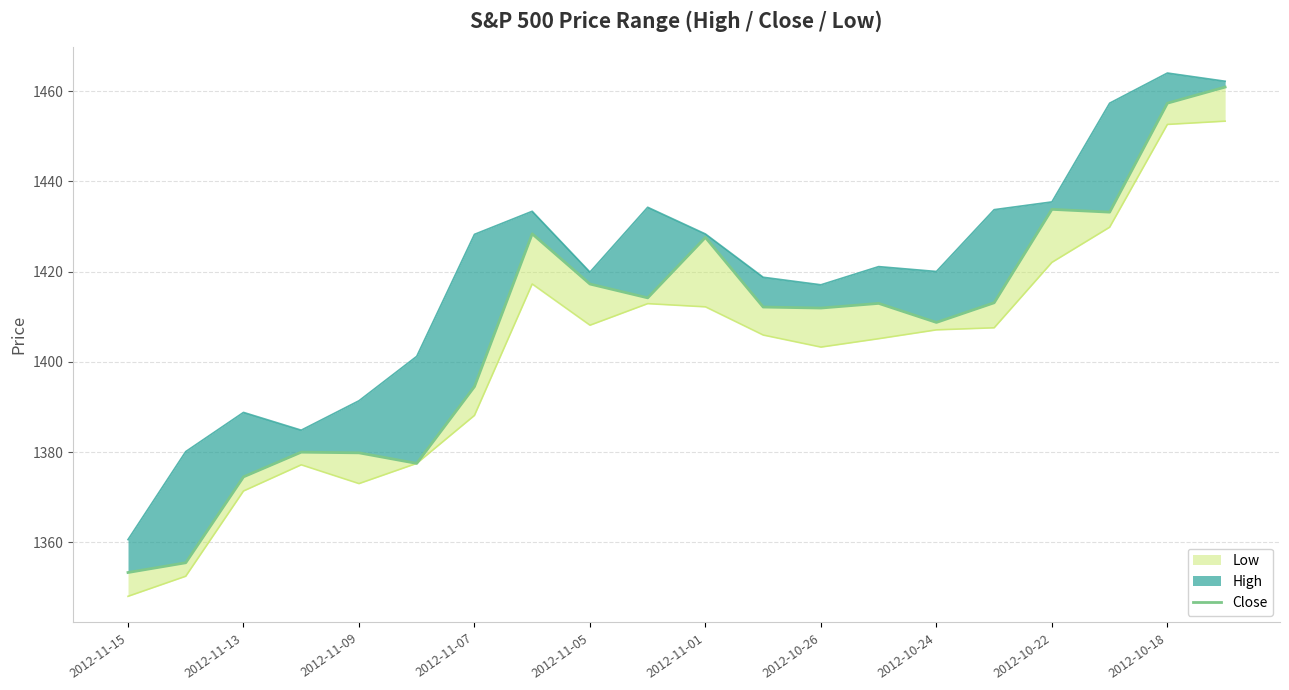

At which category does the chart reach its minimum across all series?

2012-11-15